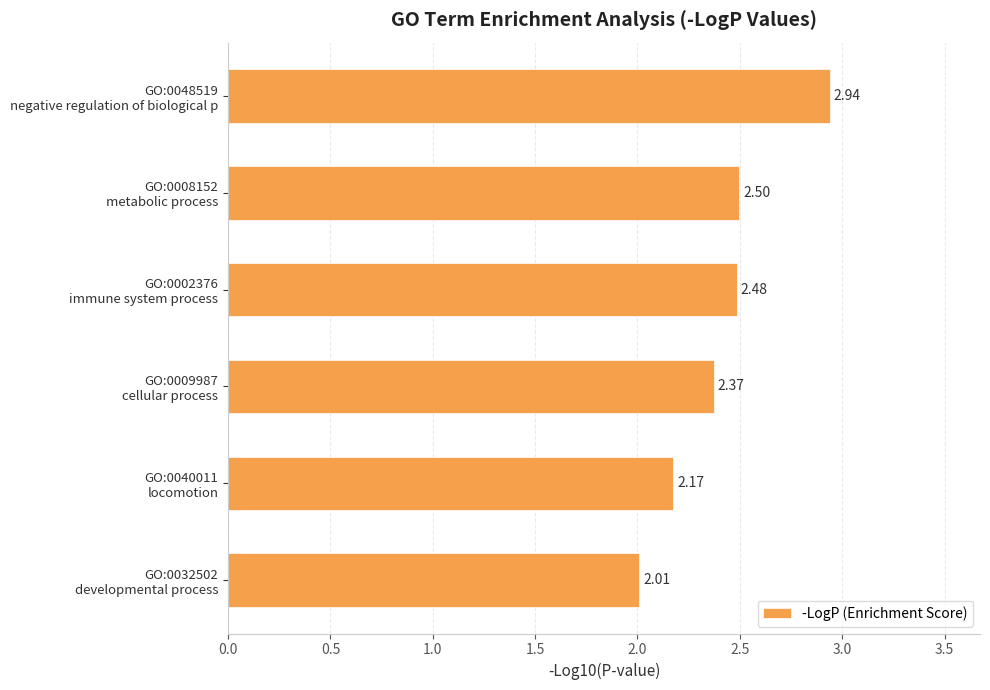

Rank the categories by value from highest to lowest.

GO:0048519
negative regulation of biological p, GO:0008152
metabolic process, GO:0002376
immune system process, GO:0009987
cellular process, GO:0040011
locomotion, GO:0032502
developmental process